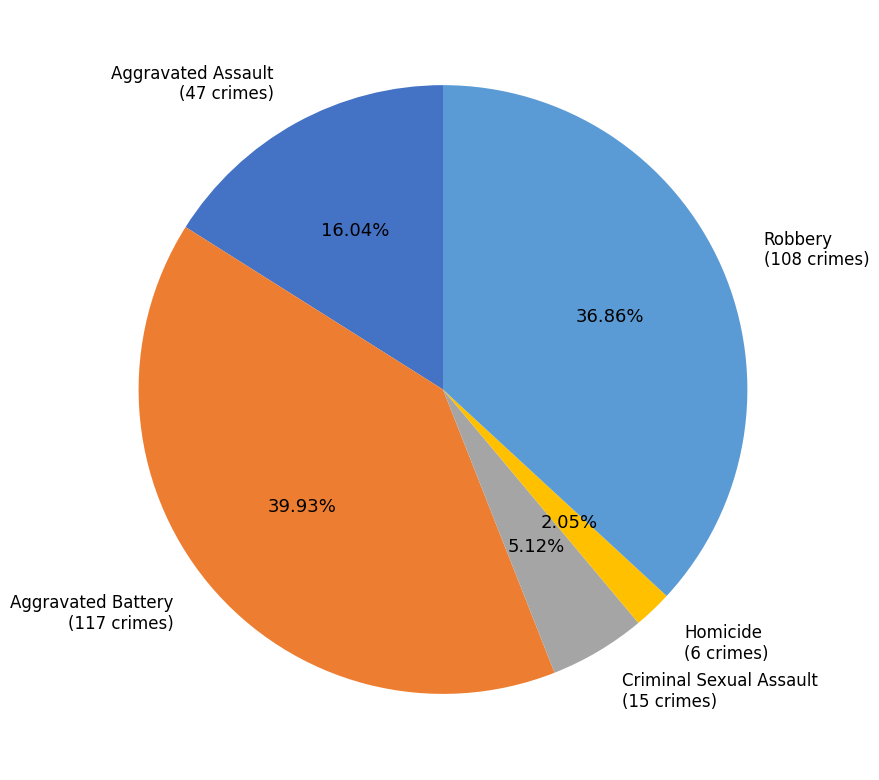

Is there a majority slice in this chart?

No